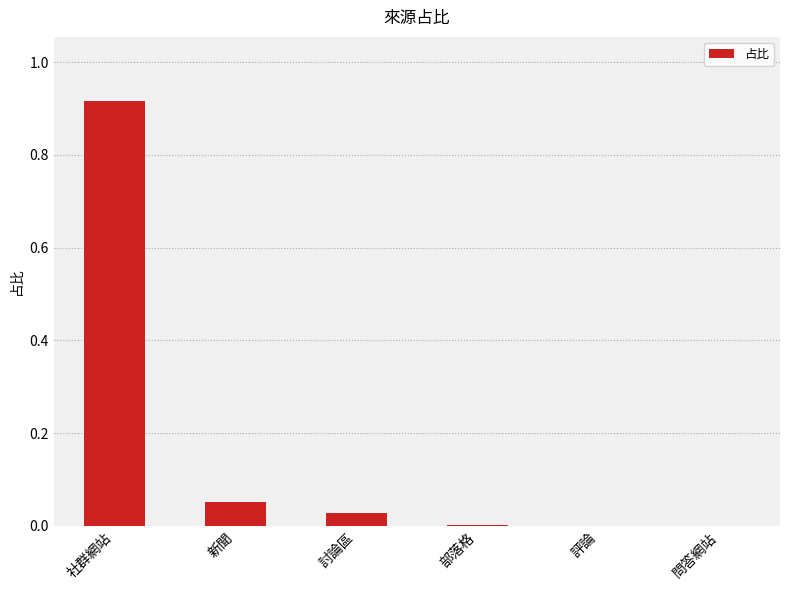

At which category does the chart reach its peak across all series?

社群網站